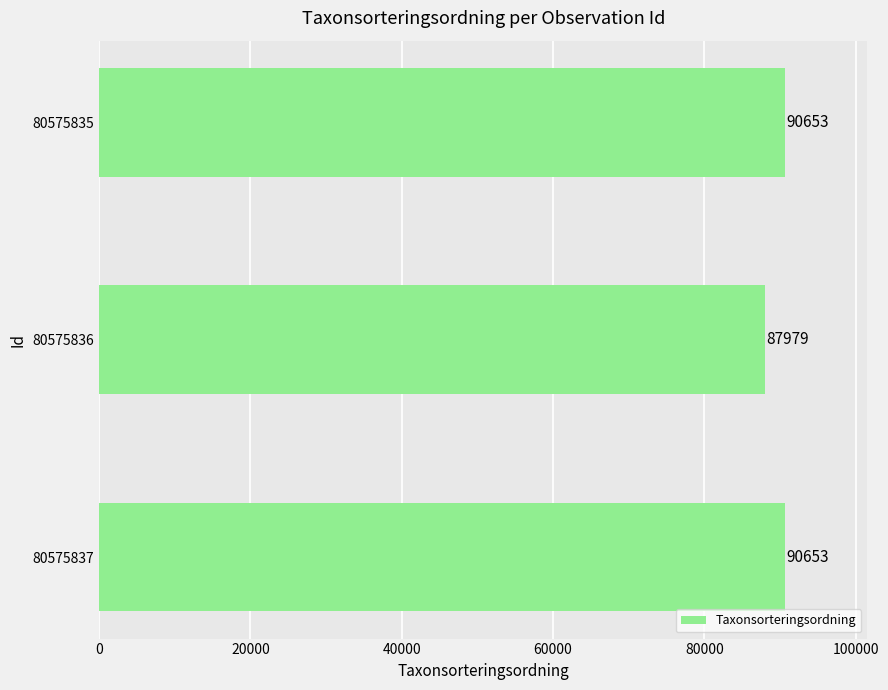

Are the bars horizontal?

Yes